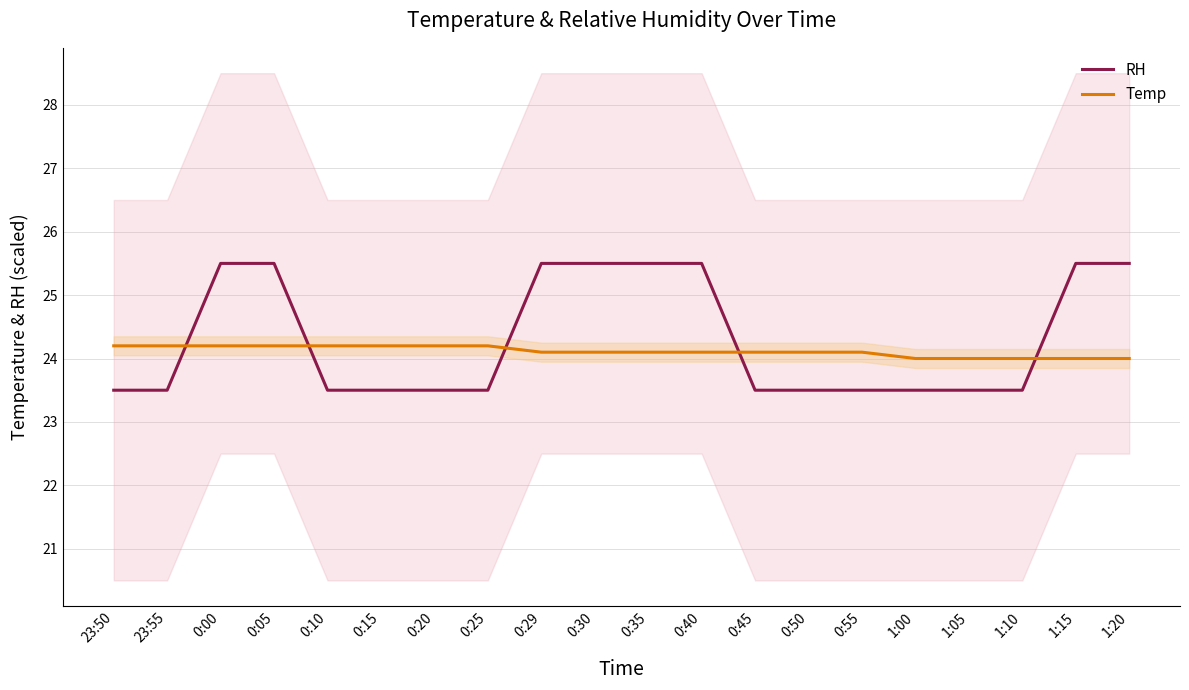

Does the chart display data point markers on the line(s)?

No